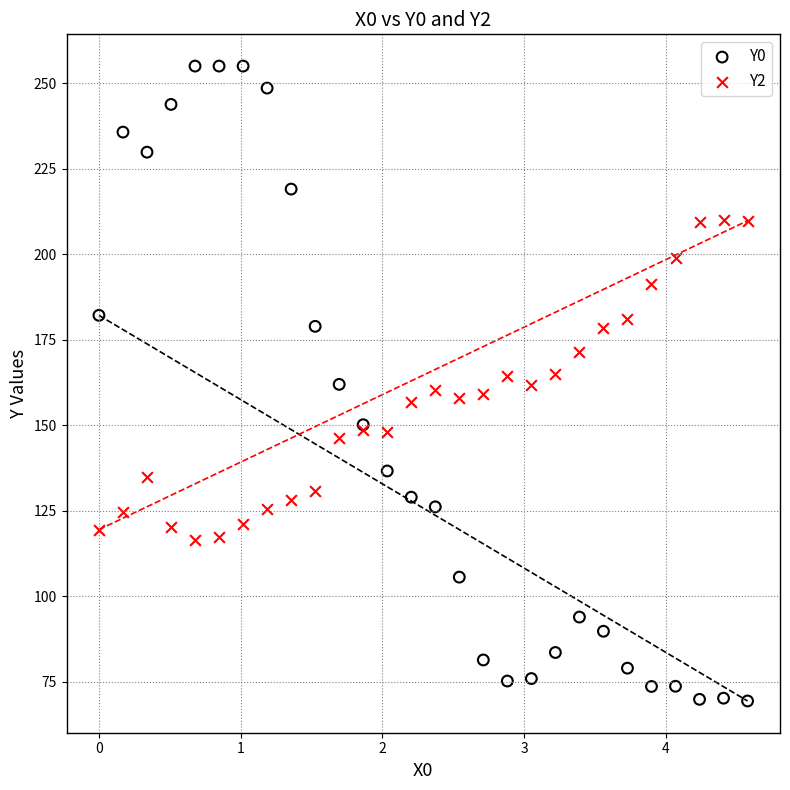

Which series contains the lowest Y value?

Y0